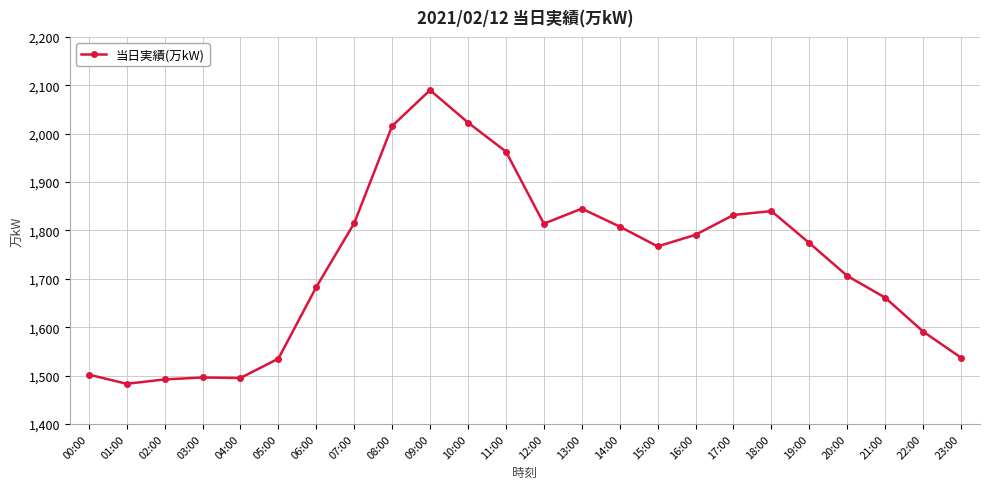

Between 02:00 and 05:00, which is larger?

05:00